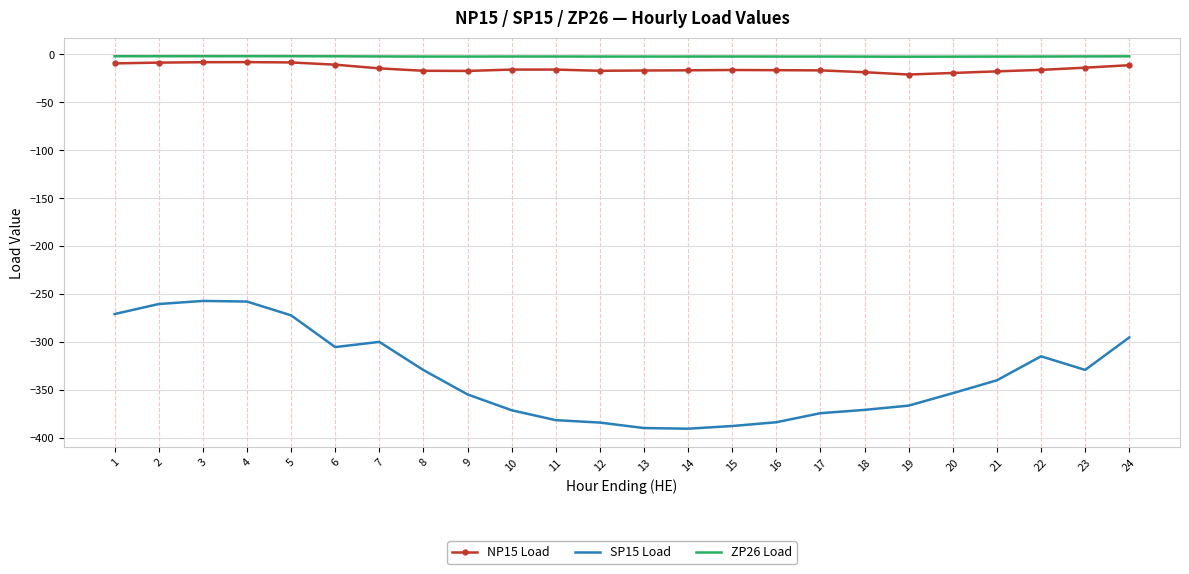

What is the maximum value shown in the chart?

-1.9